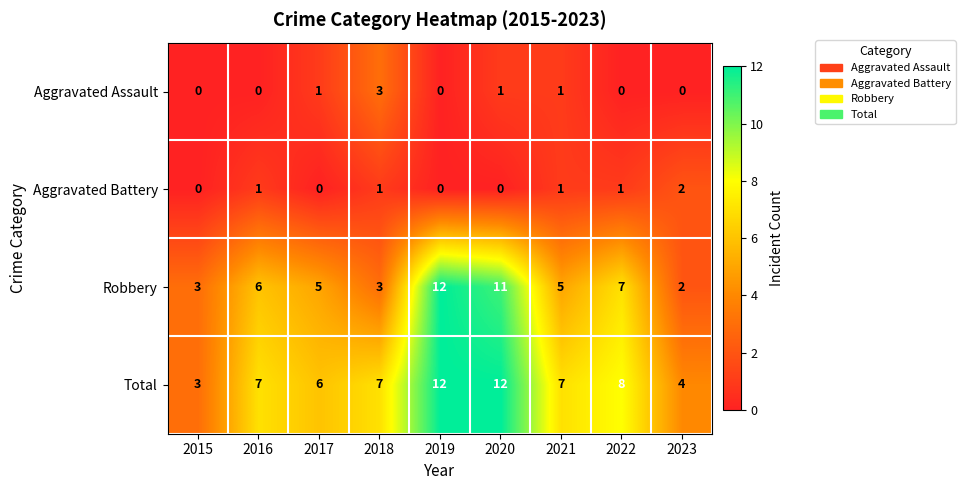

How many categories are shown in the chart?

9